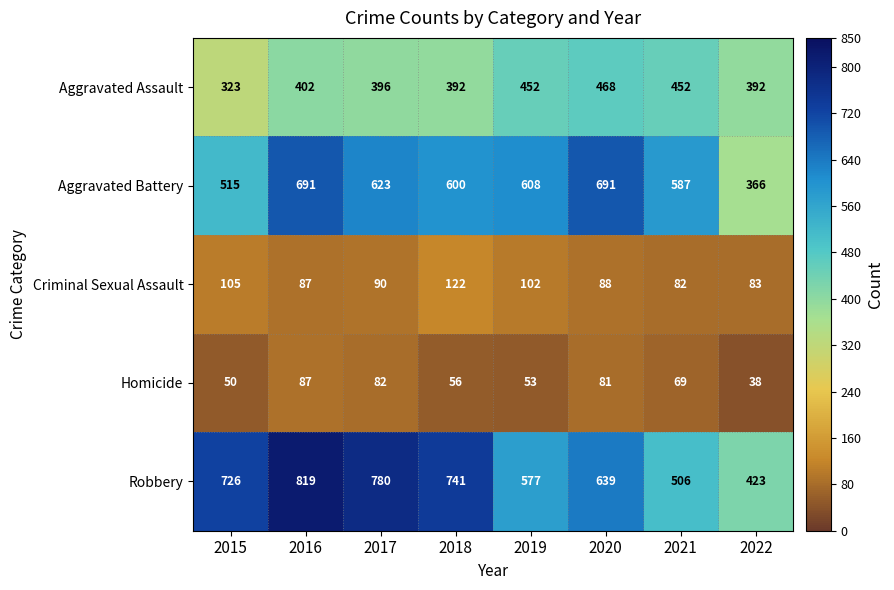

What is the difference between the second highest and minimum values in the Robbery series?

357